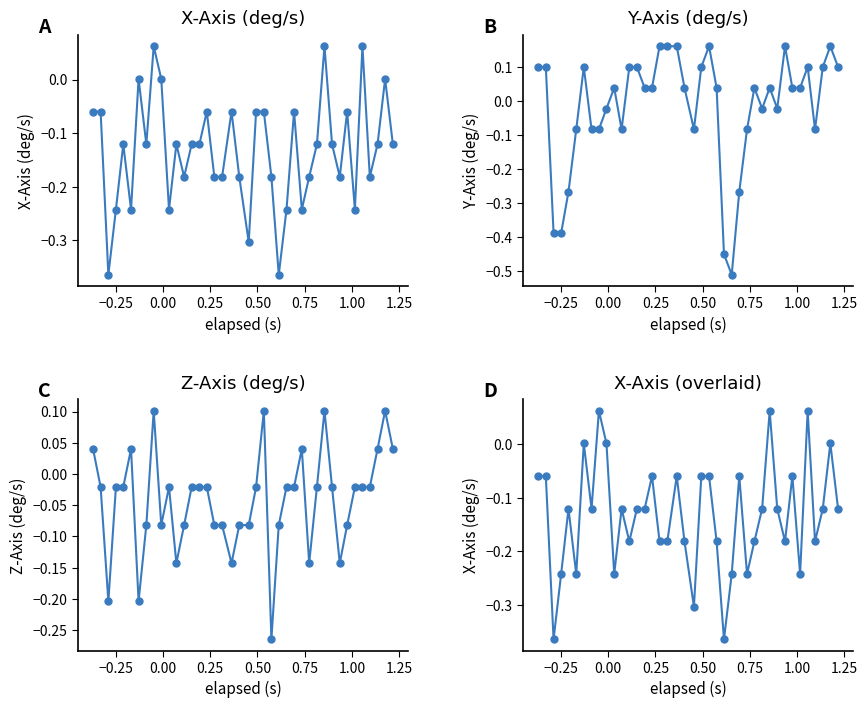

Reading left to right, transcribe all the data shown in this chart.

x_axis: -0.1	-0.1	-0.4	-0.2	-0.1	-0.2	0.0	-0.1	0.1	0.0	-0.2	-0.1	-0.2	-0.1	-0.1	-0.1	-0.2	-0.2	-0.1	-0.2	-0.3	-0.1	-0.1	-0.2	-0.4	-0.2	-0.1	-0.2	-0.2	-0.1	0.1	-0.1	-0.2	-0.1	-0.2	0.1	-0.2	-0.1	0.0	-0.1
y_axis: 0.1	0.1	-0.4	-0.4	-0.3	-0.1	0.1	-0.1	-0.1	-0.0	0.0	-0.1	0.1	0.1	0.0	0.0	0.2	0.2	0.2	0.0	-0.1	0.1	0.2	0.0	-0.4	-0.5	-0.3	-0.1	0.0	-0.0	0.0	-0.0	0.2	0.0	0.0	0.1	-0.1	0.1	0.2	0.1
z_axis: 0.0	-0.0	-0.2	-0.0	-0.0	0.0	-0.2	-0.1	0.1	-0.1	-0.0	-0.1	-0.1	-0.0	-0.0	-0.0	-0.1	-0.1	-0.1	-0.1	-0.1	-0.0	0.1	-0.3	-0.1	-0.0	-0.0	0.0	-0.1	-0.0	0.1	-0.0	-0.1	-0.1	-0.0	-0.0	-0.0	0.0	0.1	0.0